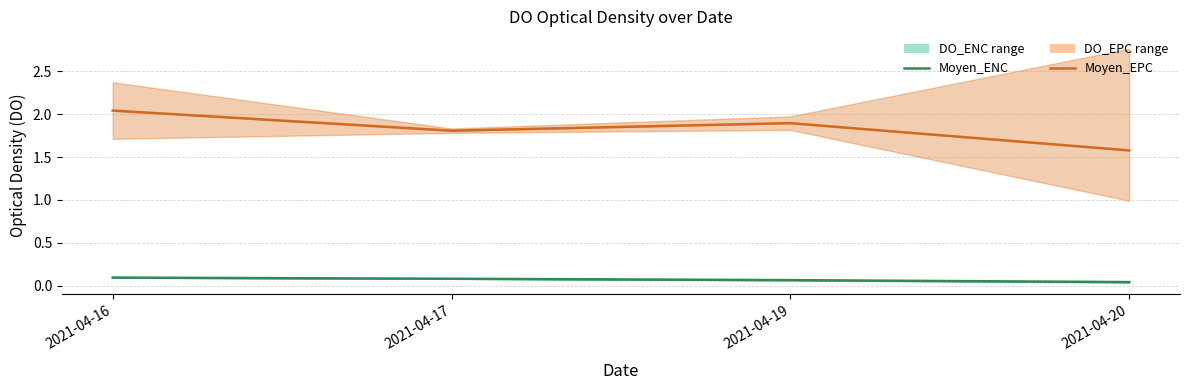

Which series has the largest range (max minus min)?

Moyen_EPC